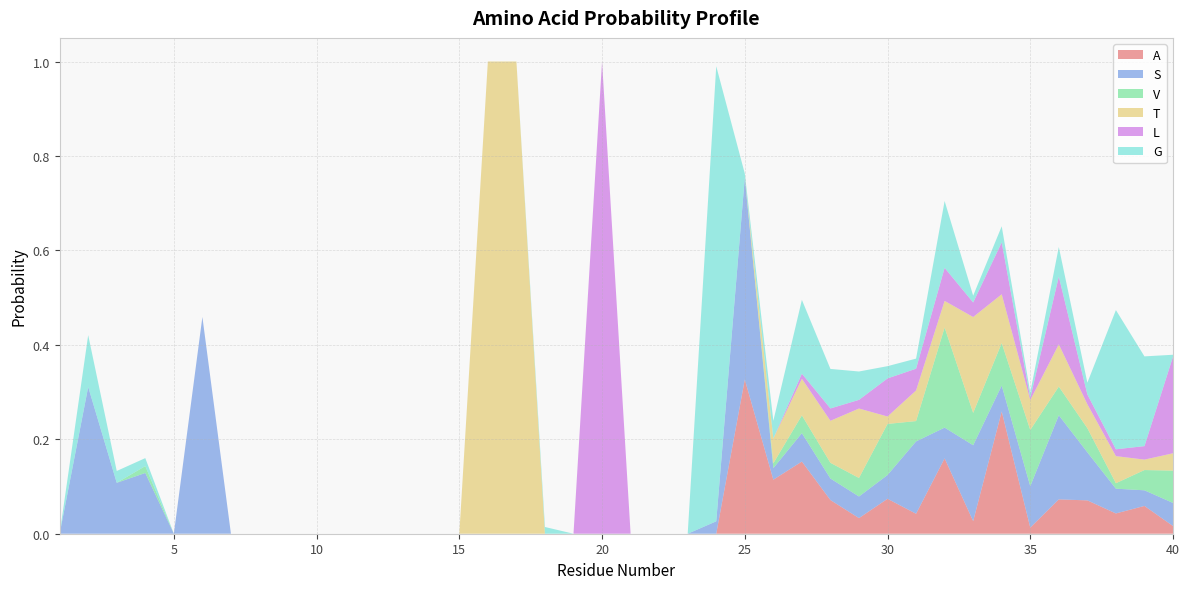

Reading right to left, transcribe all the data shown in this chart.

A: 0.0	0.1	0.0	0.1	0.1	0.0	0.3	0.0	0.2	0.0	0.1	0.0	0.1	0.2	0.1	0.3	0.0	0.0	0.0	0.0	0.0	0.0	0.0	0.0	0.0	0.0	0.0	0.0	0.0	0.0	0.0	0.0	0.0	0.0	0.0	0.0	0.0	0.0	0.0	0.0
S: 0.0	0.0	0.1	0.1	0.2	0.1	0.1	0.2	0.1	0.2	0.1	0.0	0.0	0.1	0.0	0.4	0.0	0.0	0.0	0.0	0.0	0.0	0.0	0.0	0.0	0.0	0.0	0.0	0.0	0.0	0.0	0.0	0.0	0.0	0.5	0.0	0.1	0.1	0.3	0.0
V: 0.1	0.0	0.0	0.1	0.1	0.1	0.1	0.1	0.2	0.0	0.1	0.0	0.0	0.0	0.0	0.0	0.0	0.0	0.0	0.0	0.0	0.0	0.0	0.0	0.0	0.0	0.0	0.0	0.0	0.0	0.0	0.0	0.0	0.0	0.0	0.0	0.0	0.0	0.0	0.0
T: 0.0	0.0	0.1	0.1	0.1	0.1	0.1	0.2	0.1	0.1	0.0	0.1	0.1	0.1	0.1	0.0	0.0	0.0	0.0	0.0	0.0	0.0	0.0	1.0	1.0	0.0	0.0	0.0	0.0	0.0	0.0	0.0	0.0	0.0	0.0	0.0	0.0	0.0	0.0	0.0
L: 0.2	0.0	0.0	0.0	0.1	0.0	0.1	0.0	0.1	0.0	0.1	0.0	0.0	0.0	0.0	0.0	0.0	0.0	0.0	0.0	1.0	0.0	0.0	0.0	0.0	0.0	0.0	0.0	0.0	0.0	0.0	0.0	0.0	0.0	0.0	0.0	0.0	0.0	0.0	0.0
G: 0.0	0.2	0.3	0.0	0.1	0.0	0.0	0.0	0.1	0.0	0.0	0.1	0.1	0.2	0.0	0.0	1.0	0.0	0.0	0.0	0.0	0.0	0.0	0.0	0.0	0.0	0.0	0.0	0.0	0.0	0.0	0.0	0.0	0.0	0.0	0.0	0.0	0.0	0.1	0.0